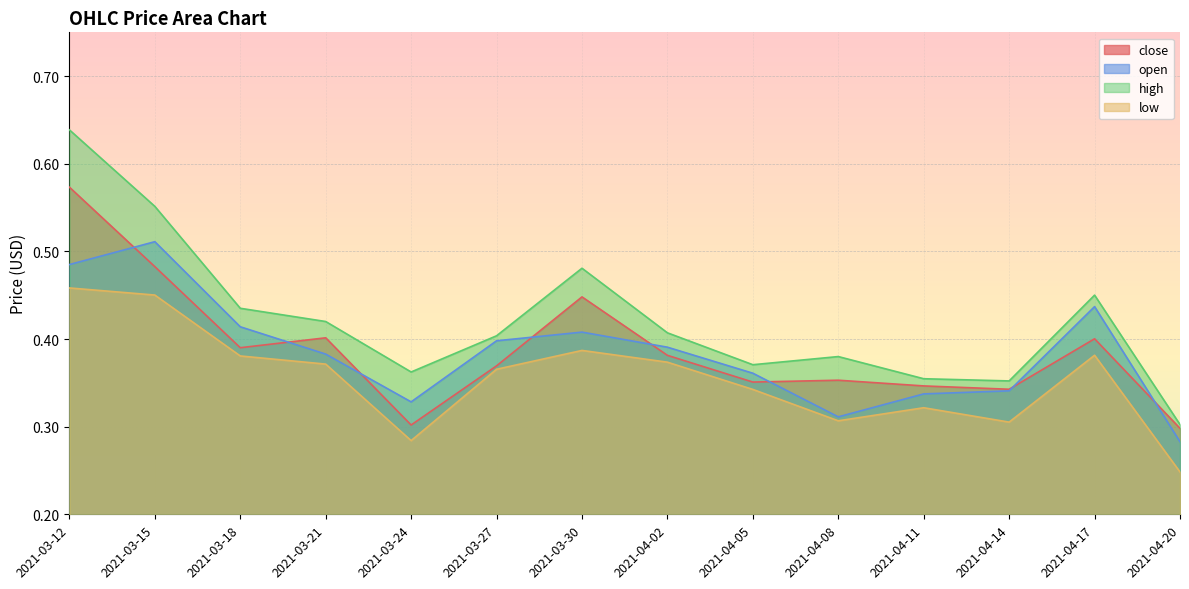

True or false: open has more than 2 interior local peaks.

True